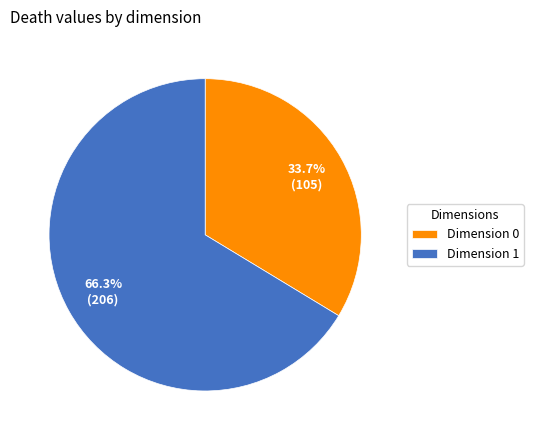

Rank the categories by value from highest to lowest.

Dimension 1, Dimension 0